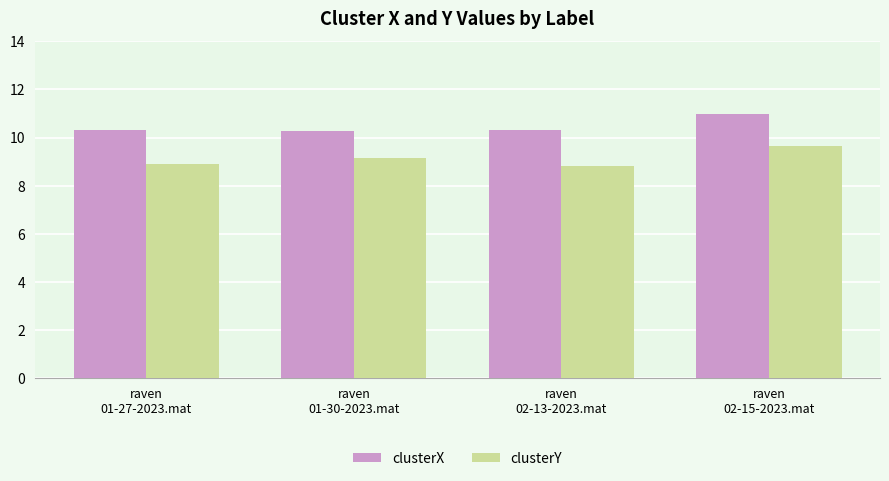

Reading right to left, what are all the values shown in this chart?

clusterX: raven
02-15-2023.mat=11.0	raven
02-13-2023.mat=10.3	raven
01-30-2023.mat=10.3	raven
01-27-2023.mat=10.3
clusterY: raven
02-15-2023.mat=9.7	raven
02-13-2023.mat=8.8	raven
01-30-2023.mat=9.1	raven
01-27-2023.mat=8.9